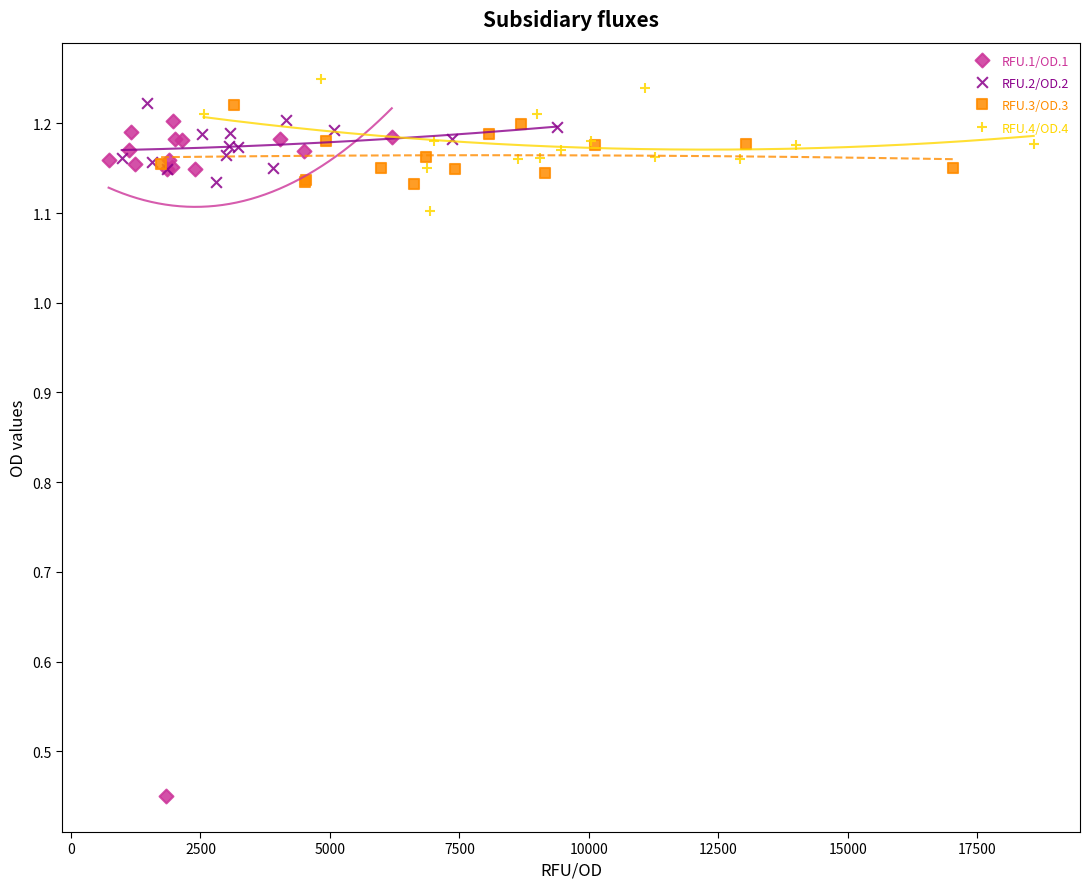

Which series reaches the minimum Y coordinate?

RFU.1/OD.1